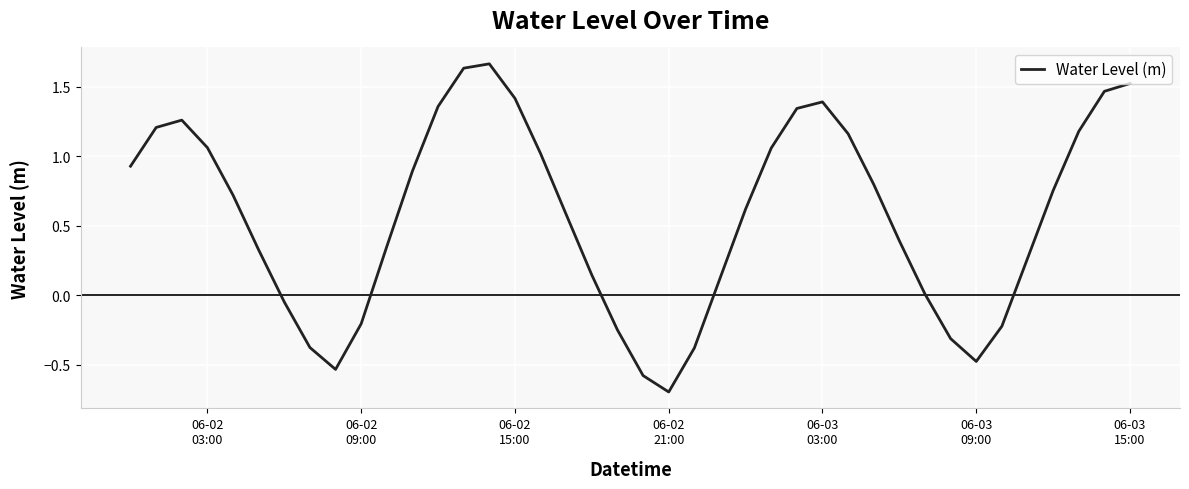

What is the smallest value displayed?

-0.7